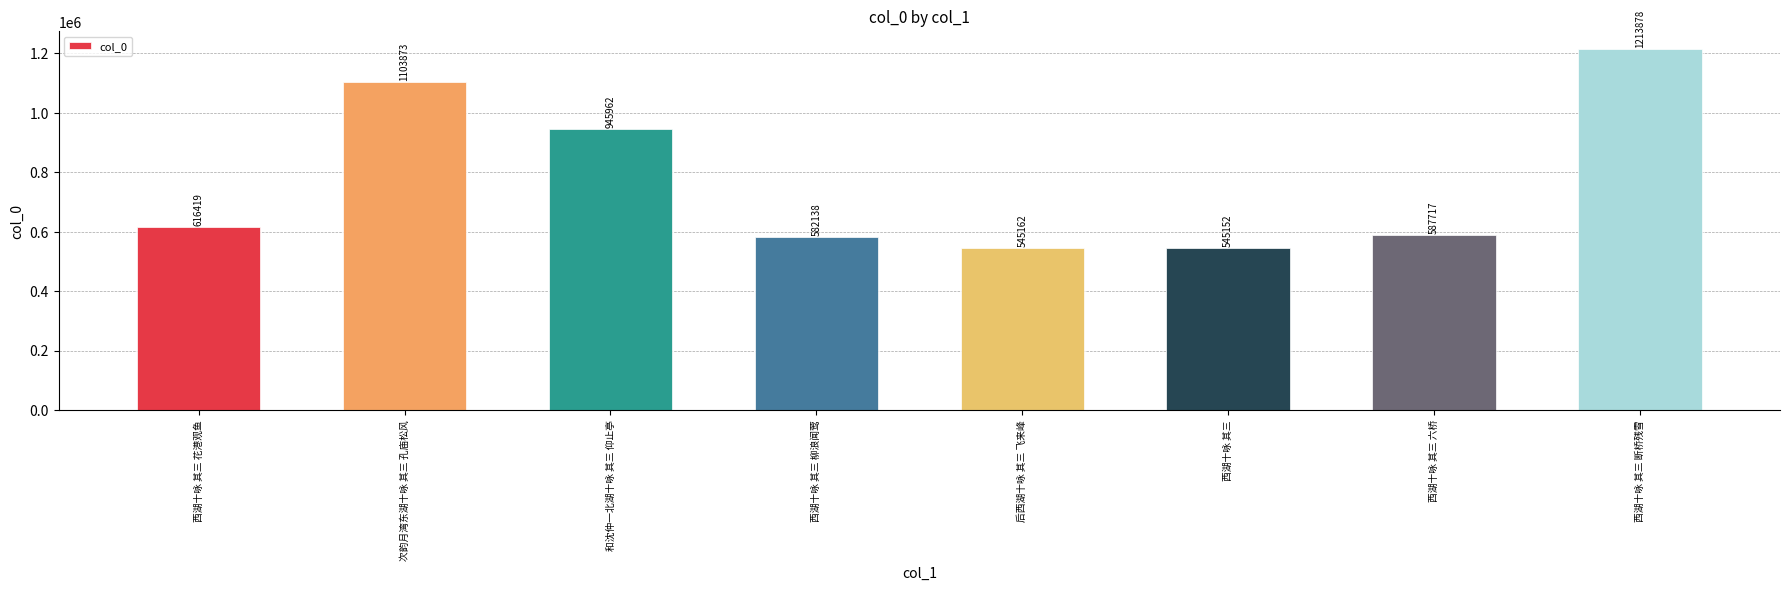

What is the value of the 4th bar from the left?

582138